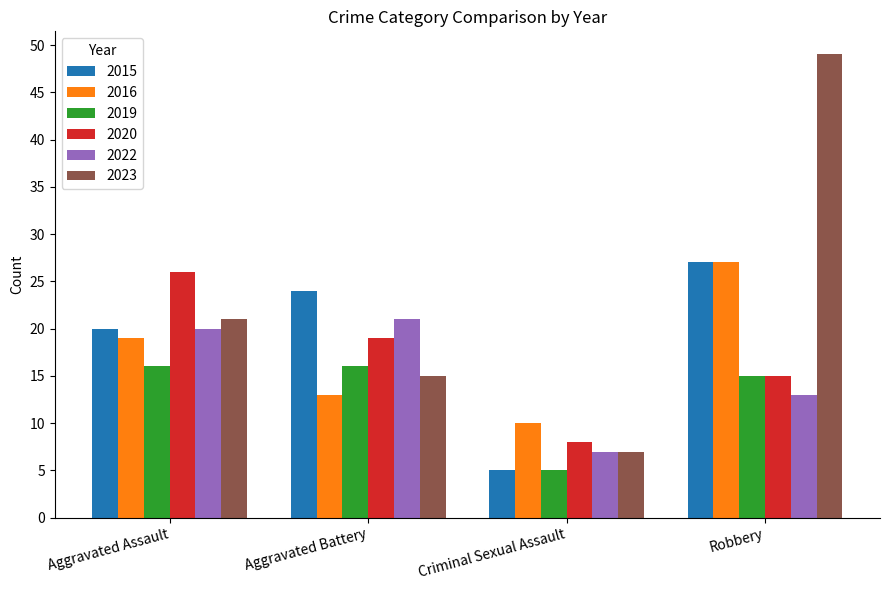

What are all the series names shown in the legend?

2015, 2016, 2019, 2020, 2022, 2023